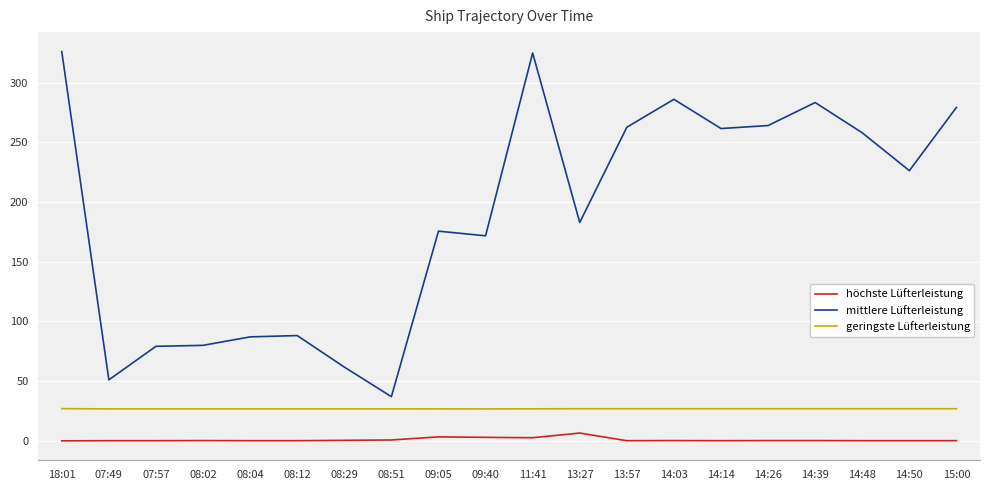

True or false: mittlere Lüfterleistung has a value of 86.2 at 09:05.

False